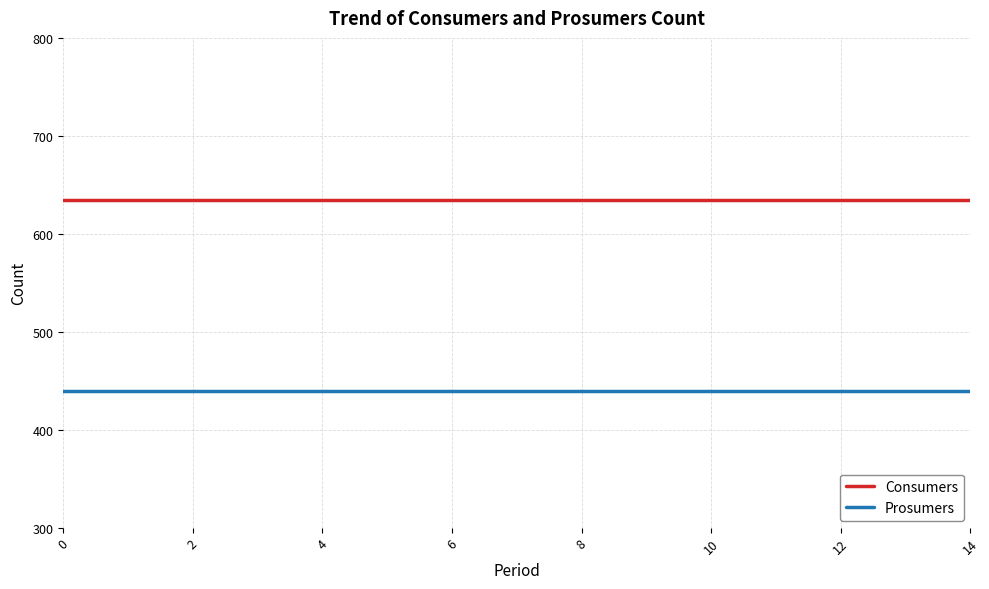

What is the minimum value for Consumers?

635